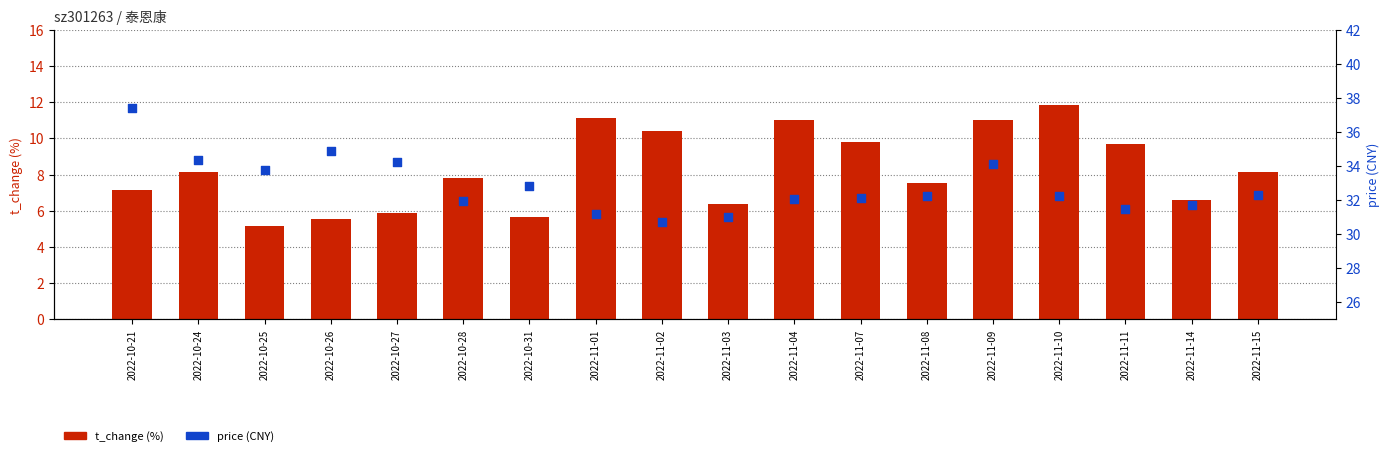

Which series has the largest total across all categories?

price